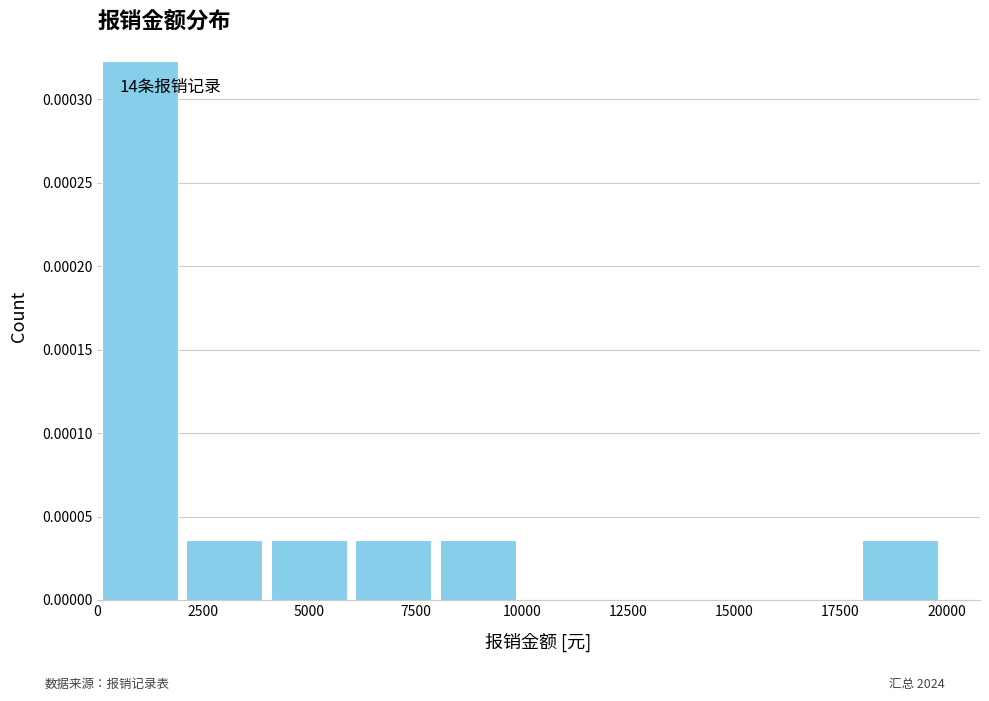

Read against the x-axis, roughly where is the centre of the tallest bar?

1000